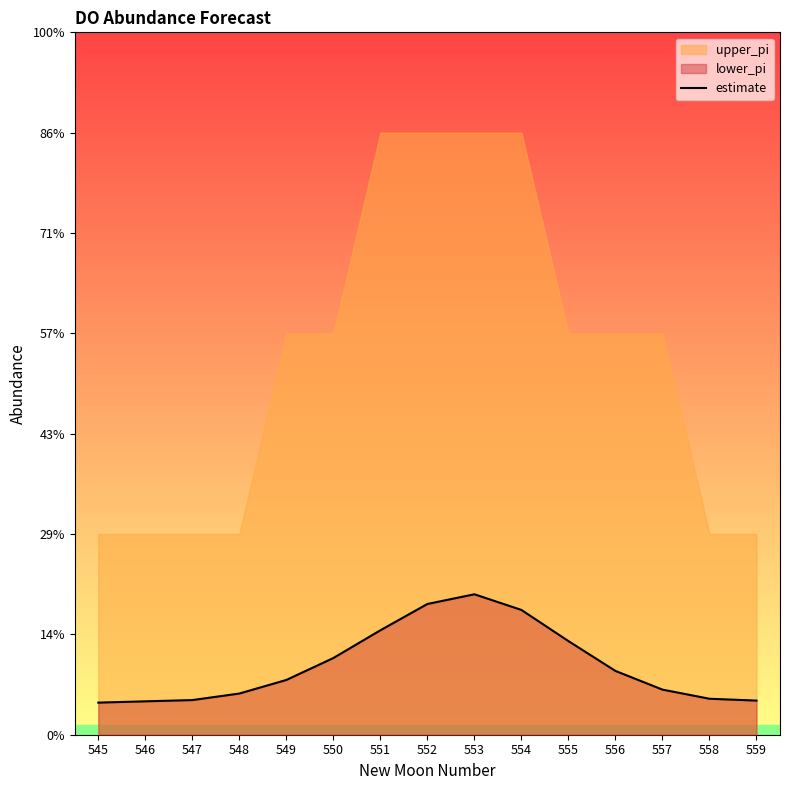

How many lines are shown in the chart?

1